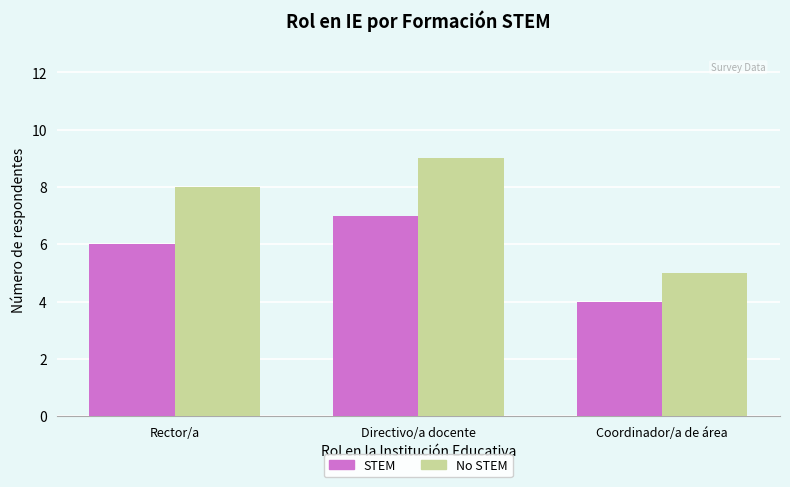

What value does the STEM series have at Rector/a?

6